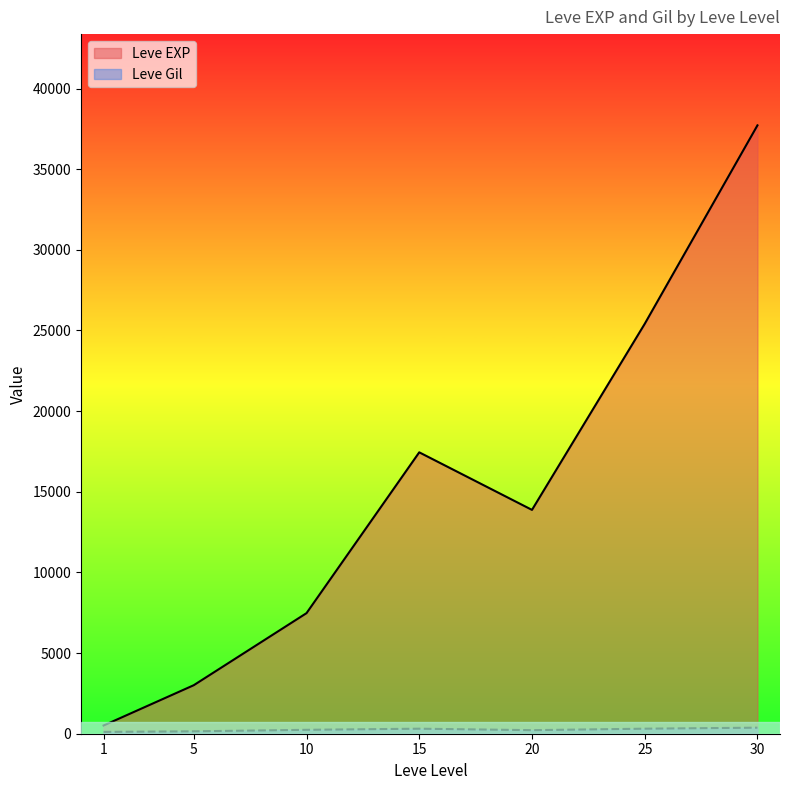

Rank the series at 30 from lowest to highest value.

Leve Gil, Leve EXP